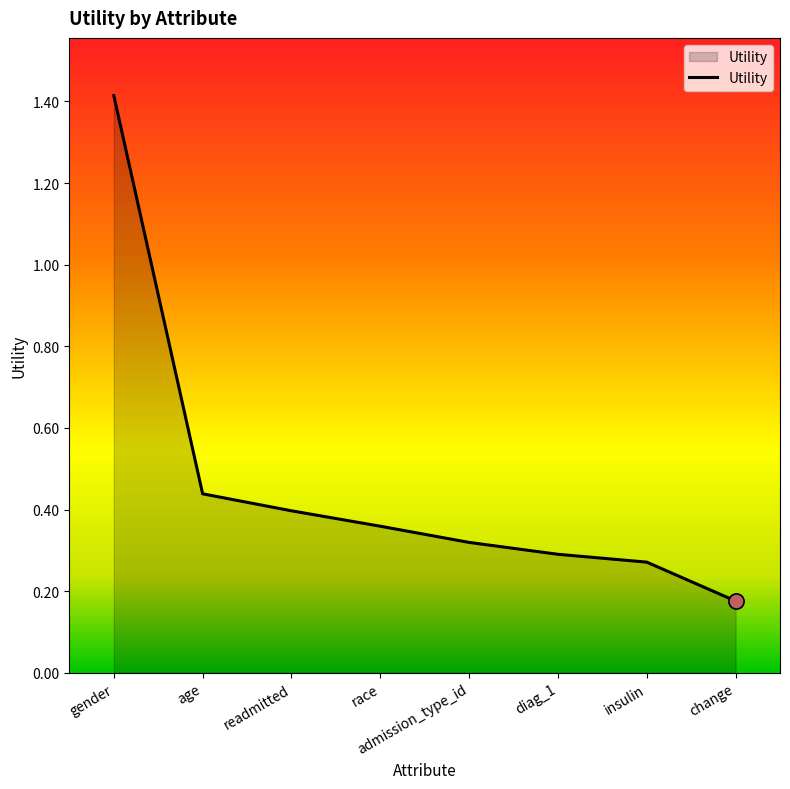

What is the change in value from diag_1 to change?

-0.1